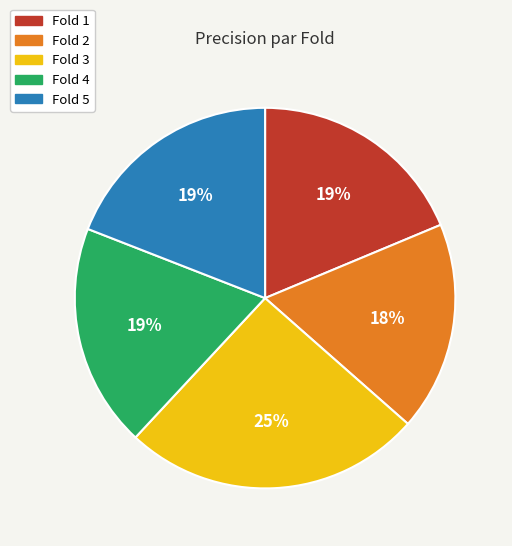

The Fold 5 slice represents 19% of the pie. True or false?

True